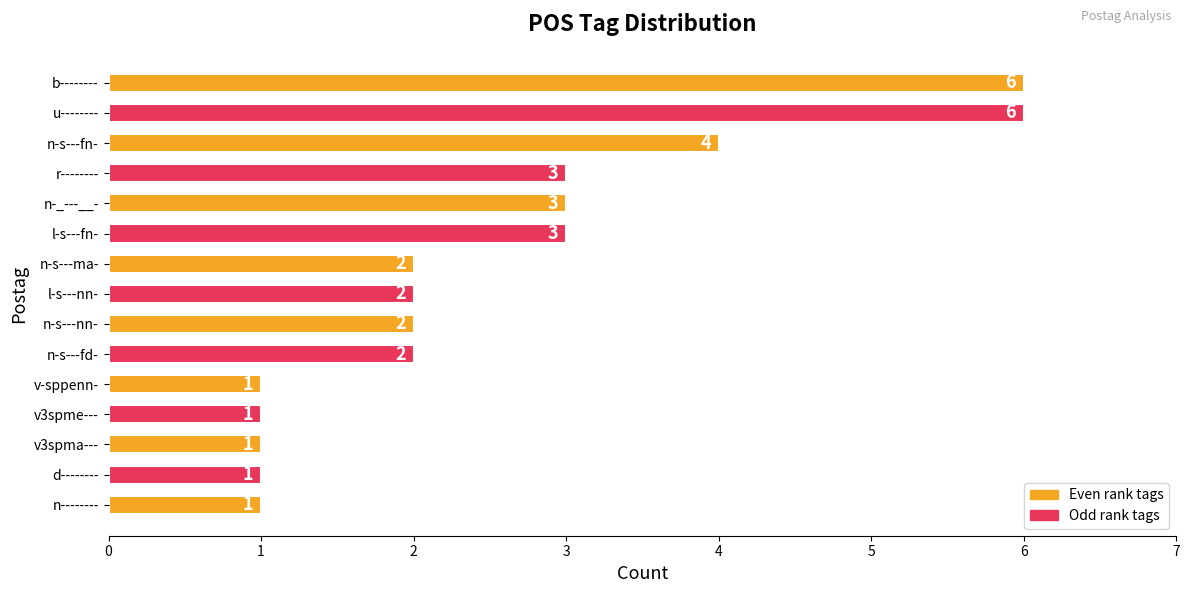

Are the bars horizontal?

Yes